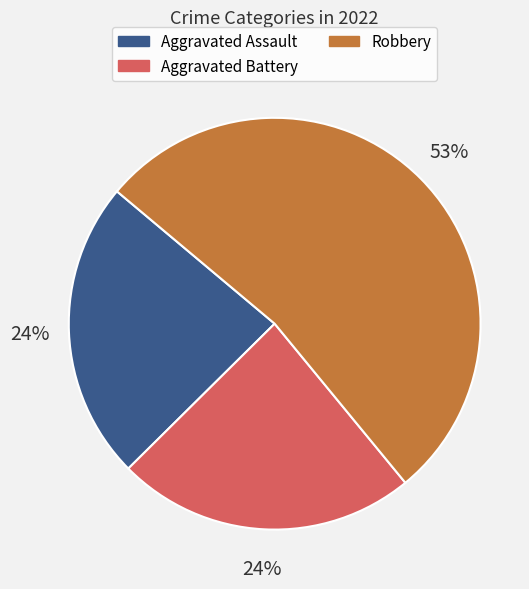

Is there a majority slice in this chart?

Yes